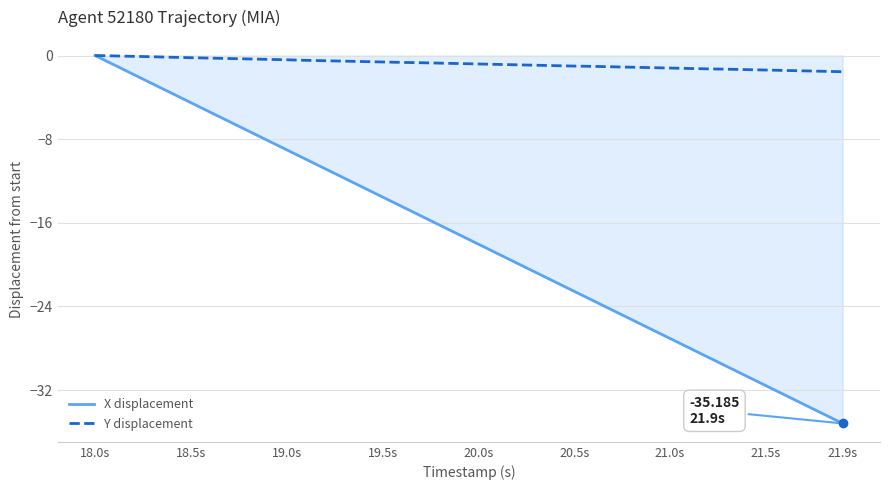

What is the minimum value for X displacement?

-35.2